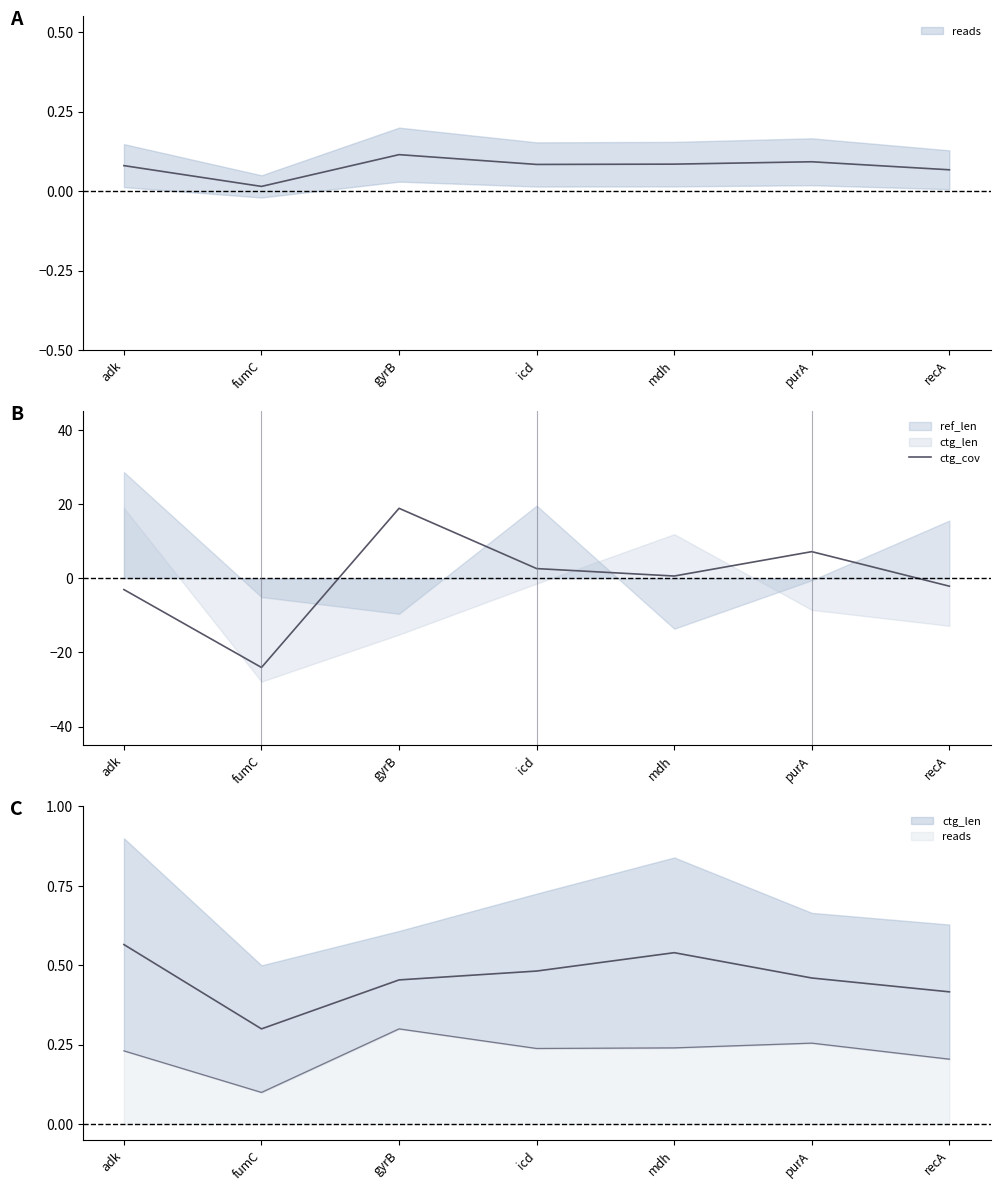

How many points are higher than both their immediate neighbors (excluding endpoints)?

2